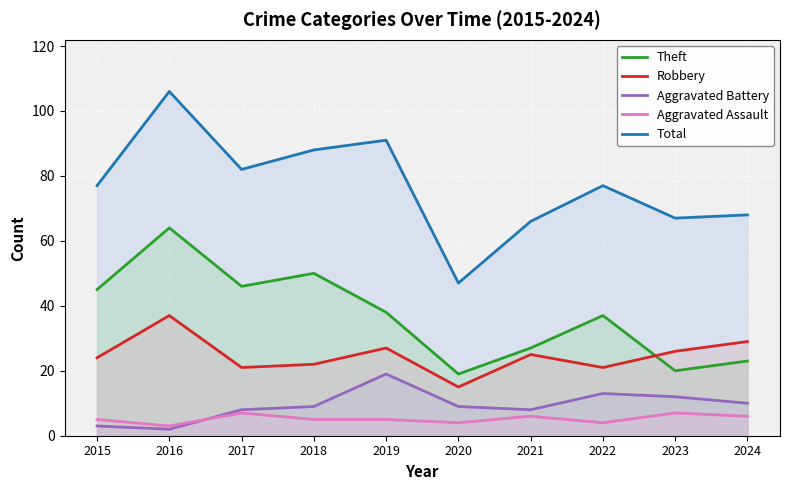

At how many categories does at least one series exceed 93?

1